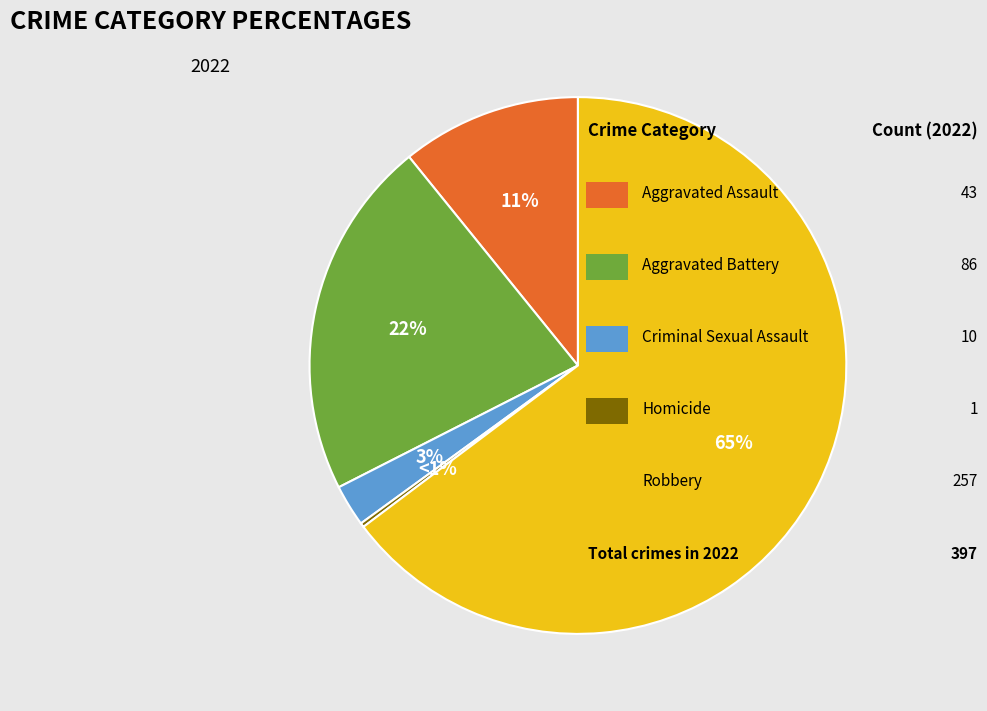

Between Criminal Sexual Assault and Robbery, which is larger?

Robbery